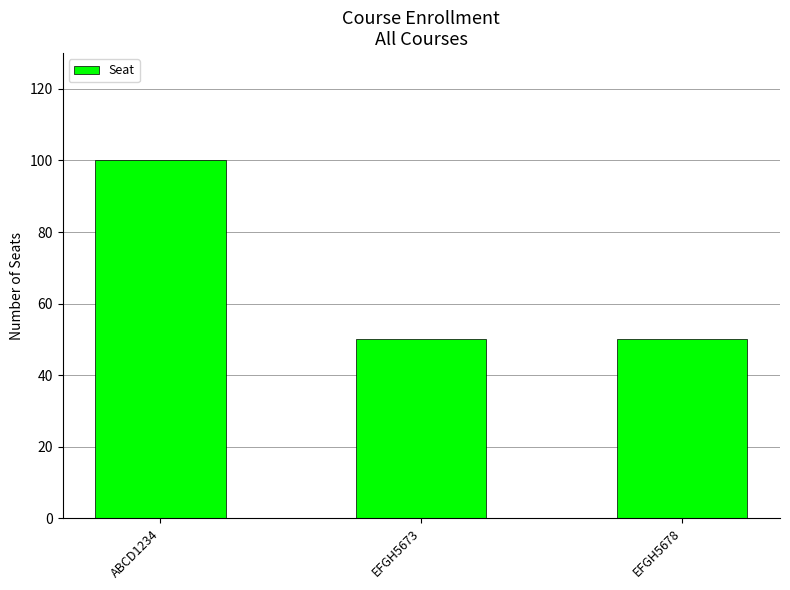

What is the sum of all values?

200